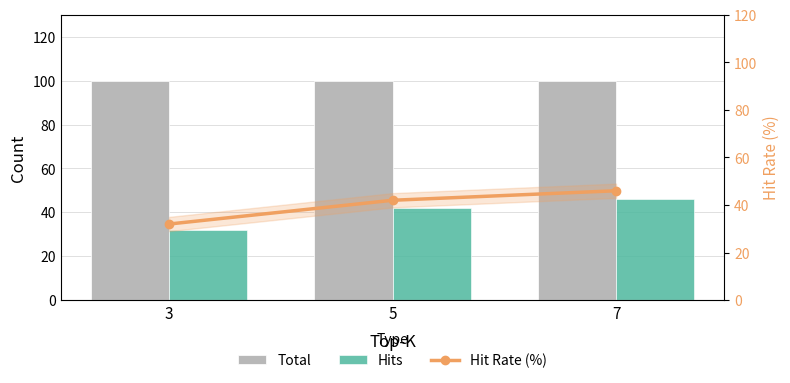

Which series changed the most between 3 and 7?

Hits